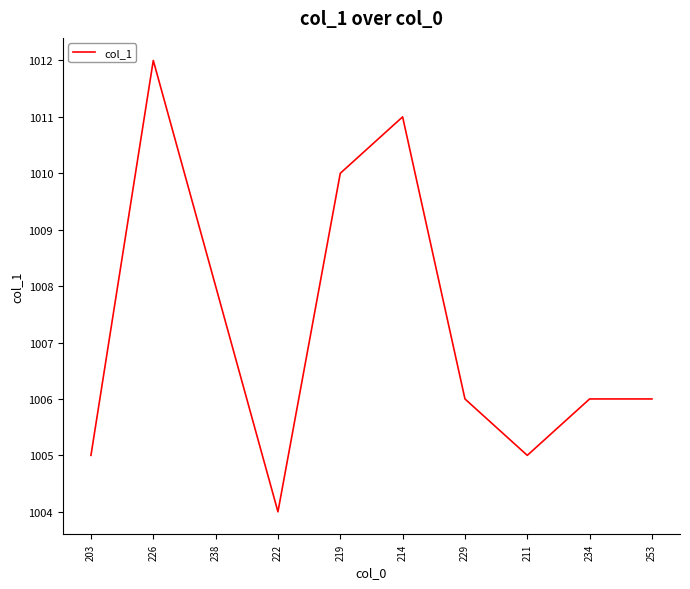

Reading right to left, list all the values displayed in this chart.

1006	1006	1005	1006	1011	1010	1004	1008	1012	1005